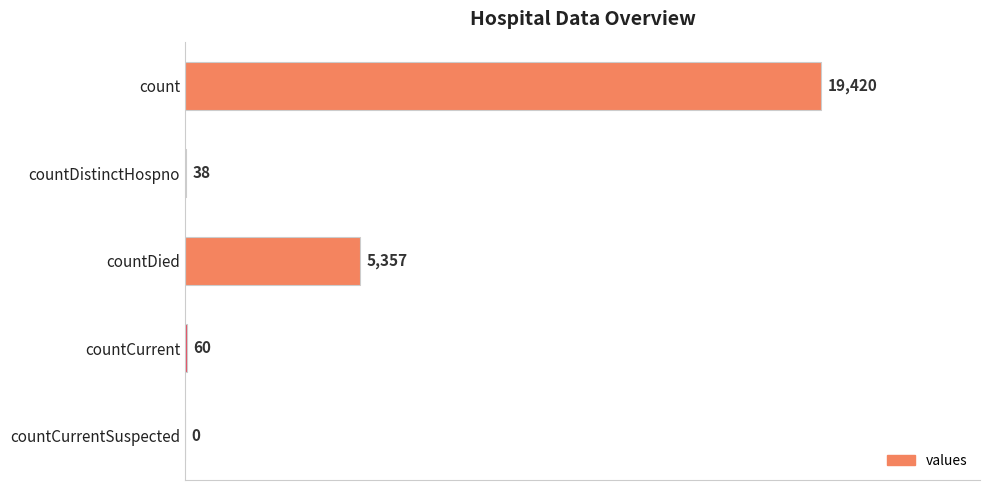

What is the greatest value displayed?

19420